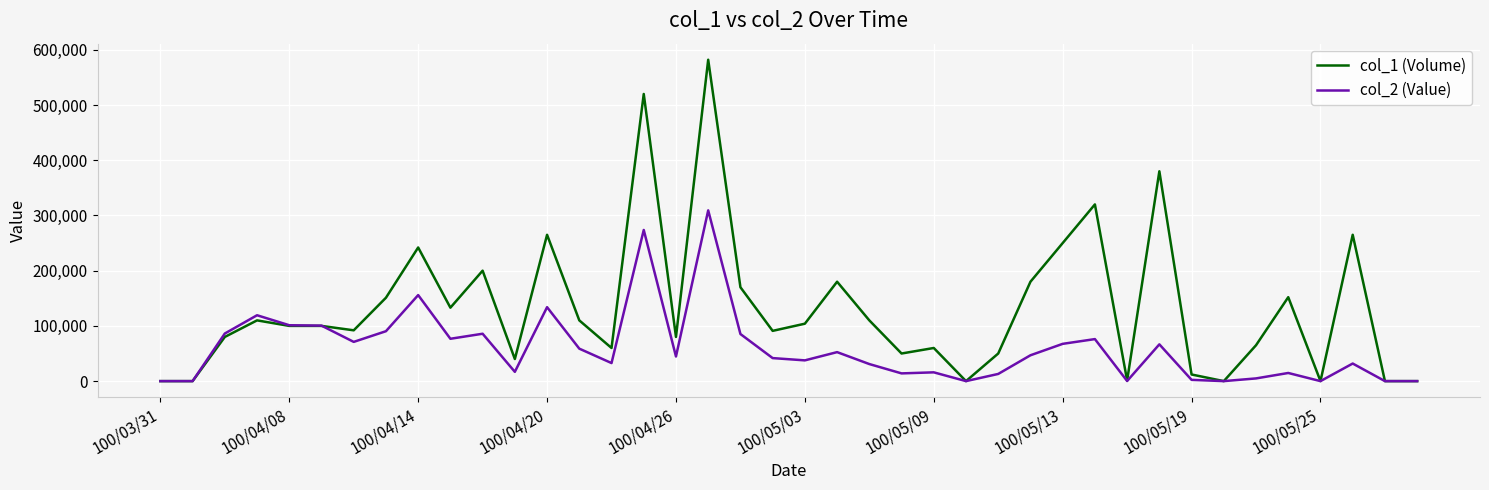

Rank the series by their maximum value, from lowest to highest.

col_2 (Value), col_1 (Volume)